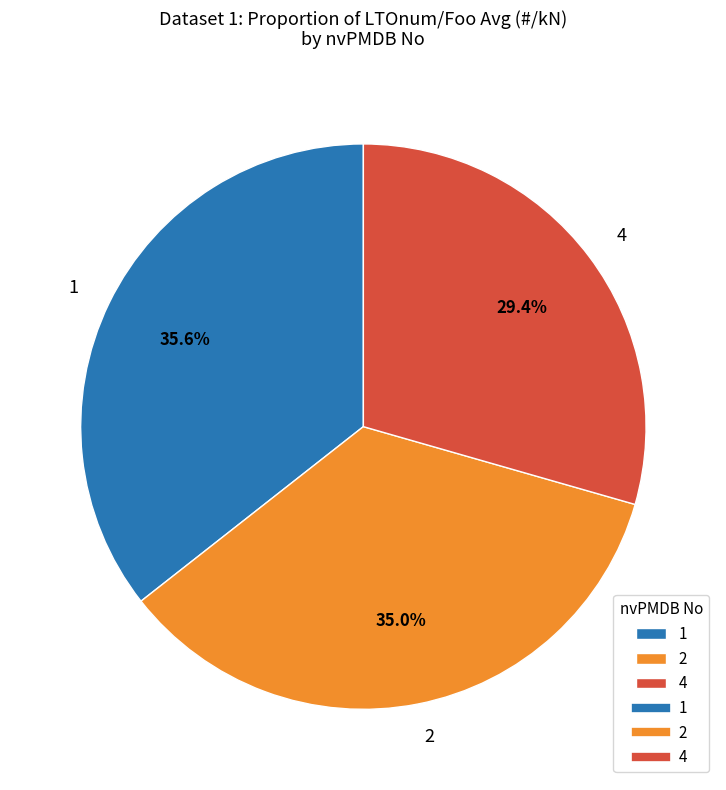

Approximately how many times larger is the value at 2 compared to 1?

1.0